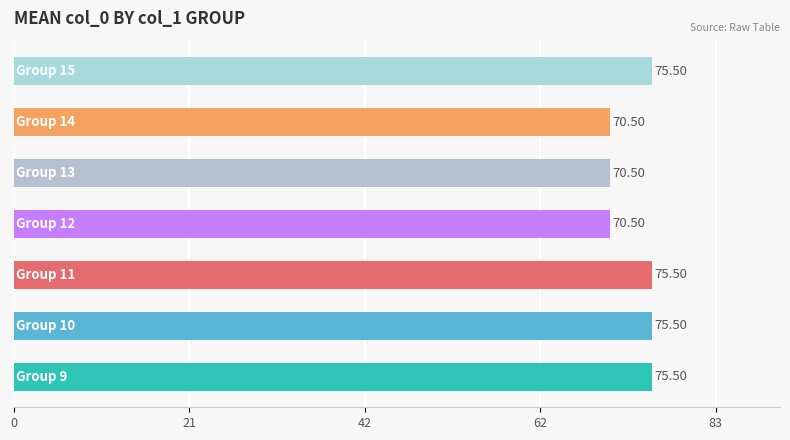

What is the difference between the second highest and minimum values?

5.0